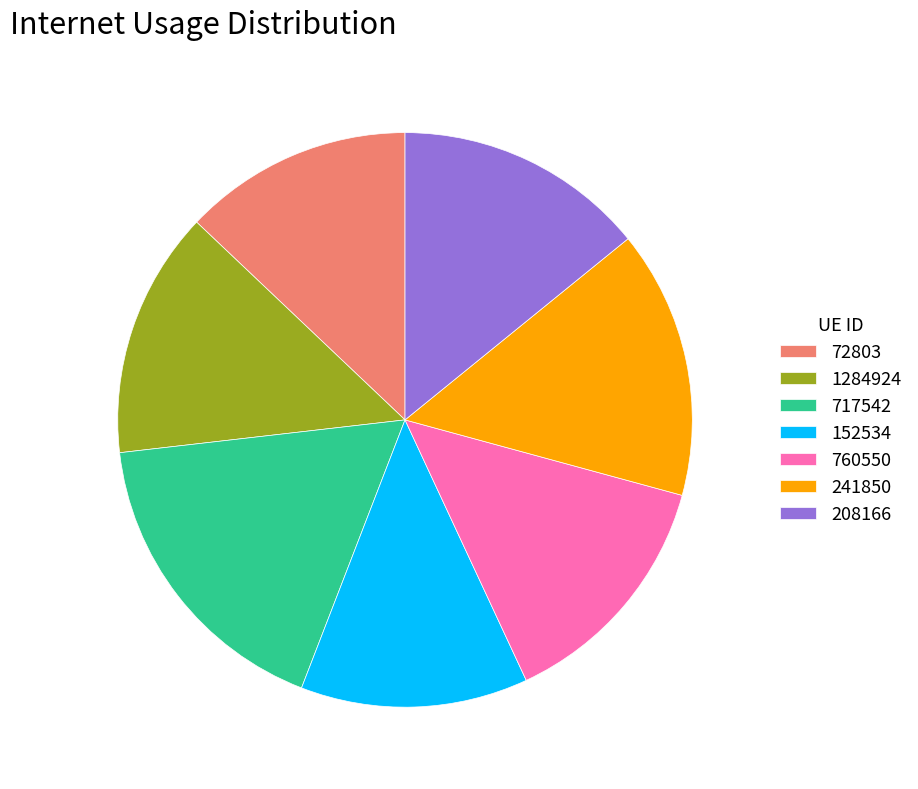

Is the sum of 241850 and 208166 greater than half?

No